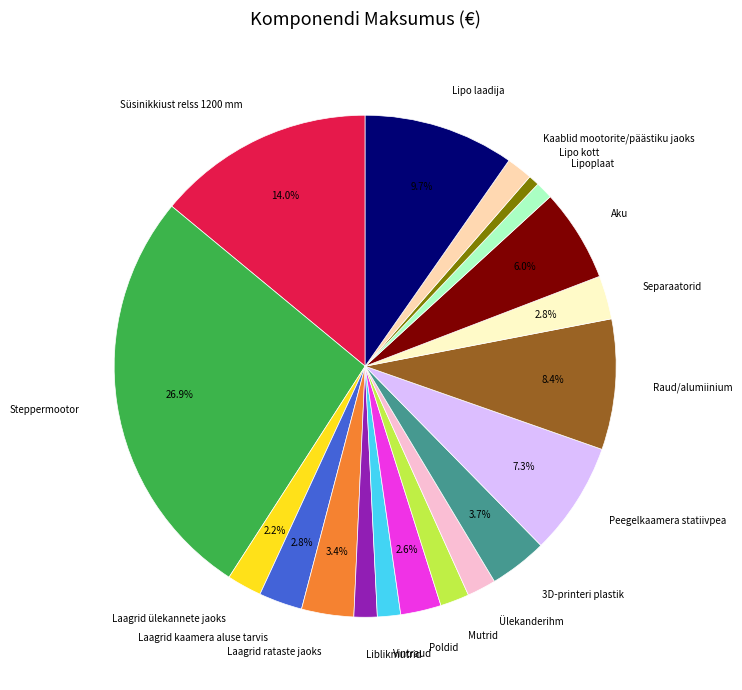

Between Laagrid kaamera aluse tarvis and Kaablid mootorite/päästiku jaoks, which is larger?

Laagrid kaamera aluse tarvis